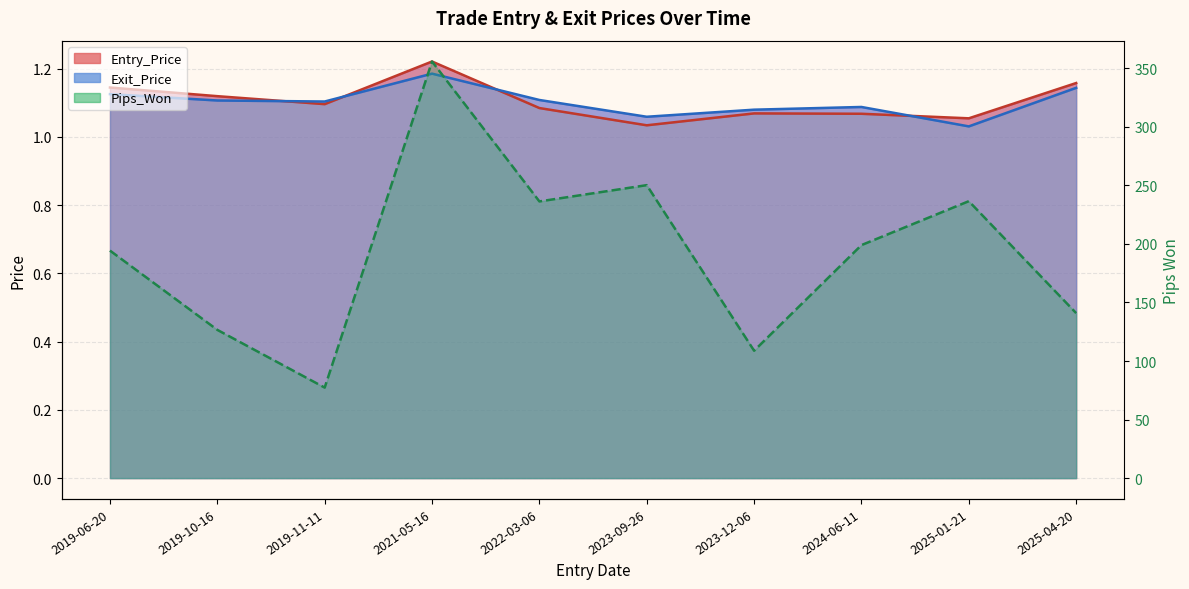

Reading right to left, transcribe all the data shown in this chart.

Entry_Price: 1.2	1.1	1.1	1.1	1.0	1.1	1.2	1.1	1.1	1.1
Exit_Price: 1.1	1.0	1.1	1.1	1.1	1.1	1.2	1.1	1.1	1.1
Pips_Won: 140.9	236.5	199.0	108.8	250.2	236.3	355.8	77.3	126.6	194.3